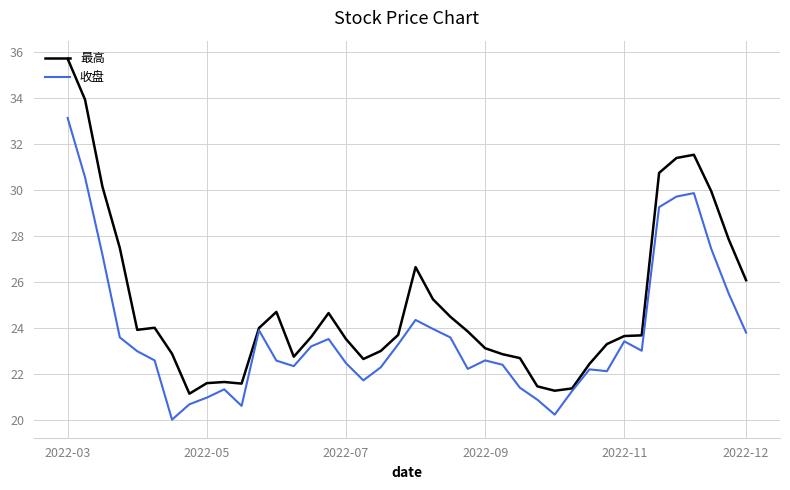

What is the maximum value for 最高?

35.7